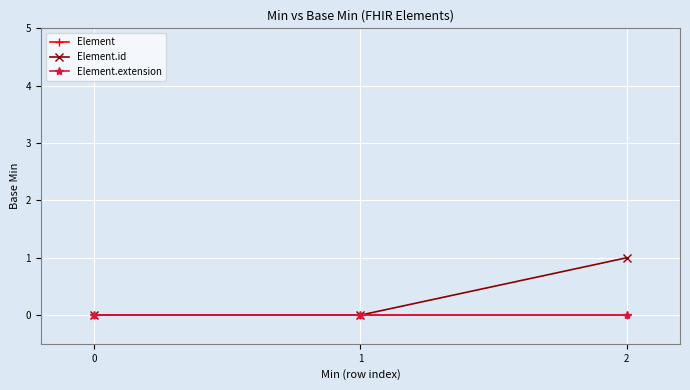

At 0, list the series in order from largest to smallest.

Element, Element.id, Element.extension